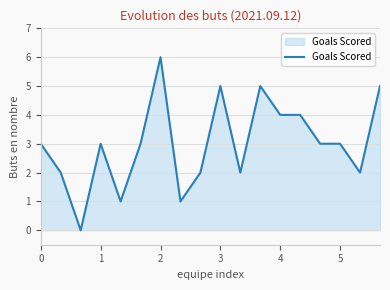

Reading left to right, list all the values displayed in this chart.

3	2	0	3	1	3	6	1	2	5	2	5	4	4	3	3	2	5